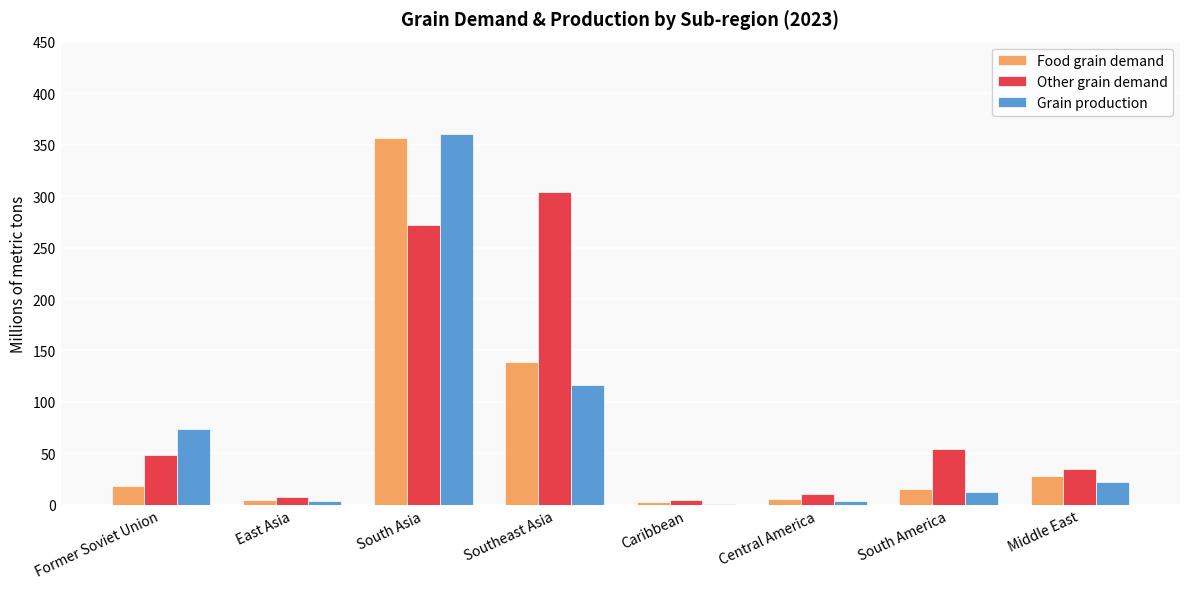

Read the Other grain demand value at South America.

54.0